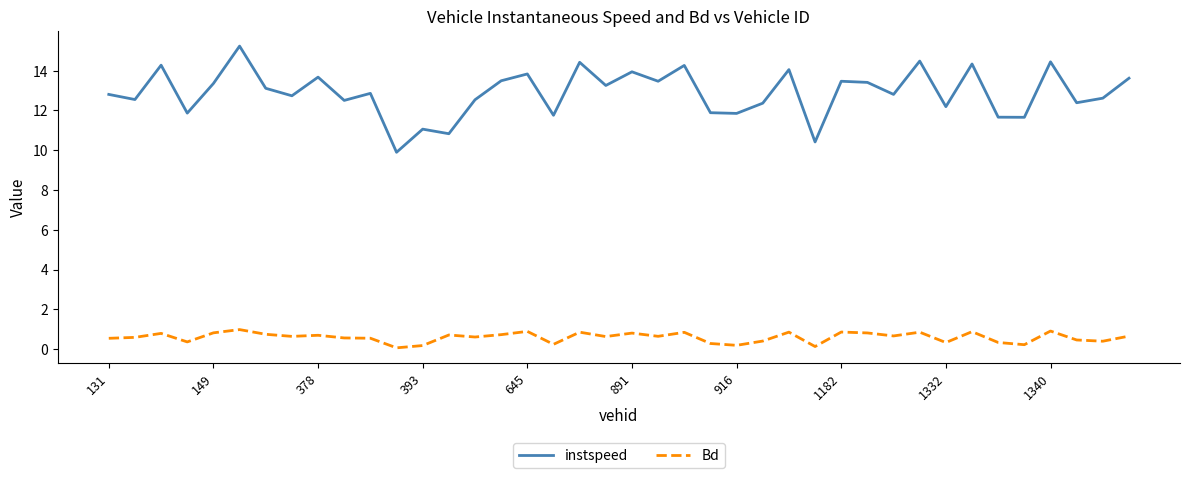

What is the maximum value shown in the chart?

15.2